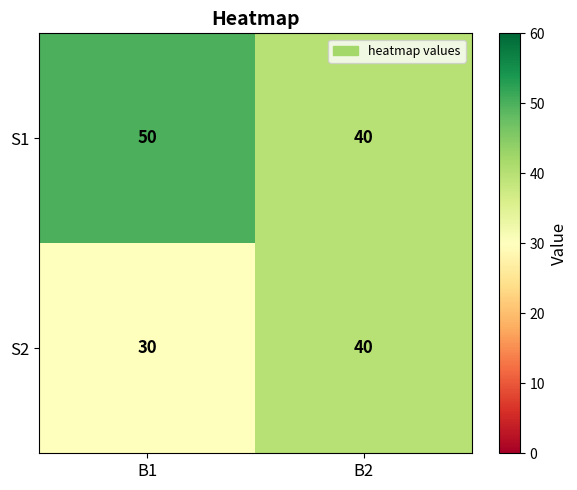

Rank the series by their maximum value, from highest to lowest.

S1, S2